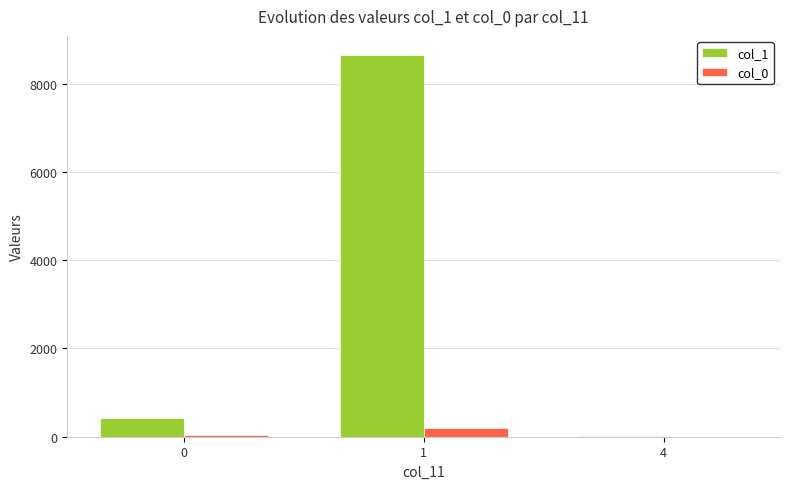

Are the bars horizontal?

No